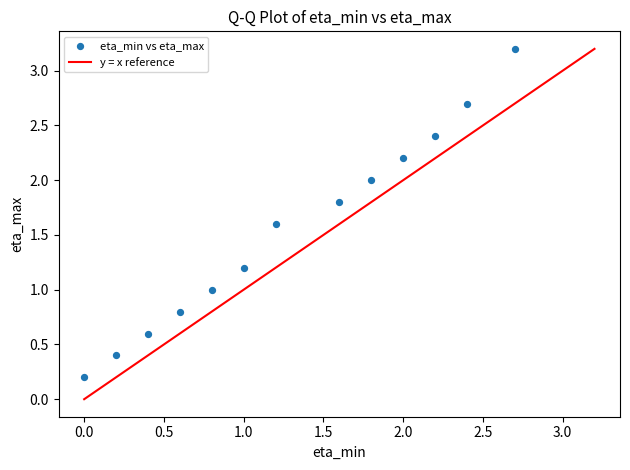

What is the range of X values (max minus min)?

2.7